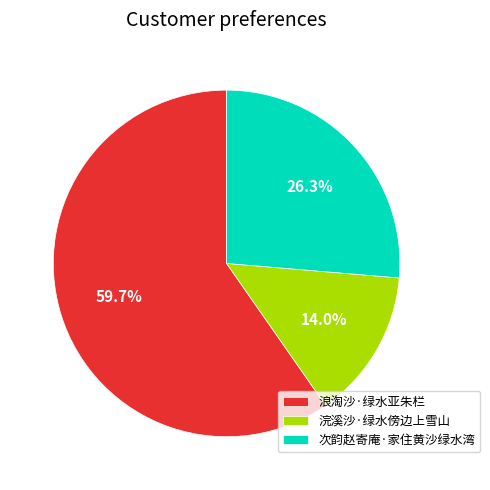

Rank the categories by value from lowest to highest.

浣溪沙·绿水傍边上雪山, 次韵赵寄庵·家住黄沙绿水湾, 浪淘沙·绿水亚朱栏